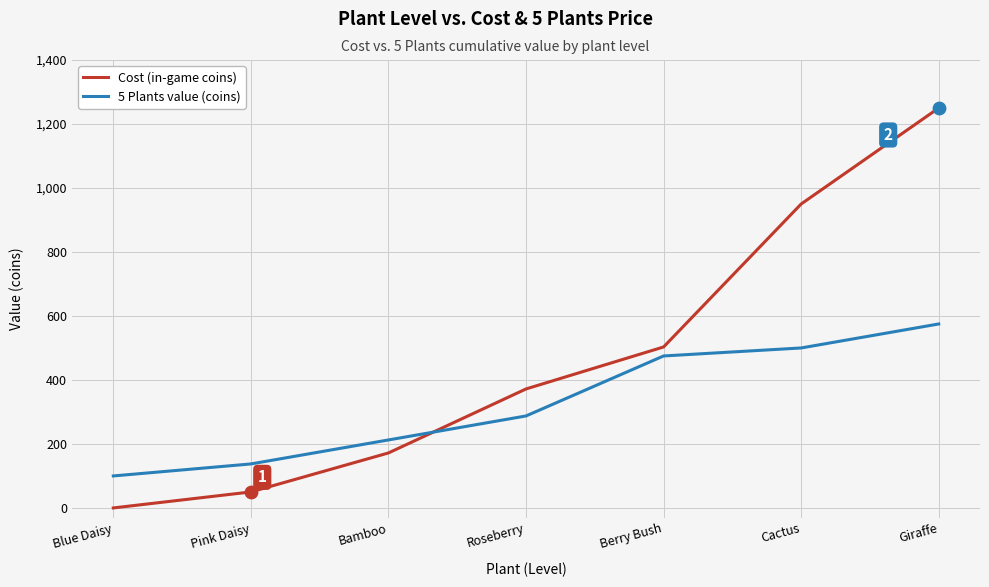

Which series has the largest range (max minus min)?

Cost (in-game coins)